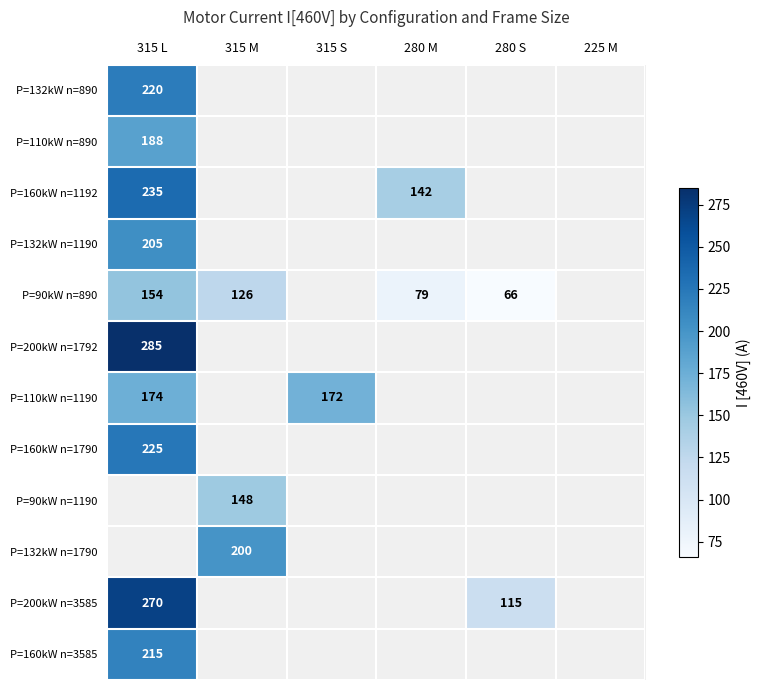

What is the minimum value shown in the chart?

66.0